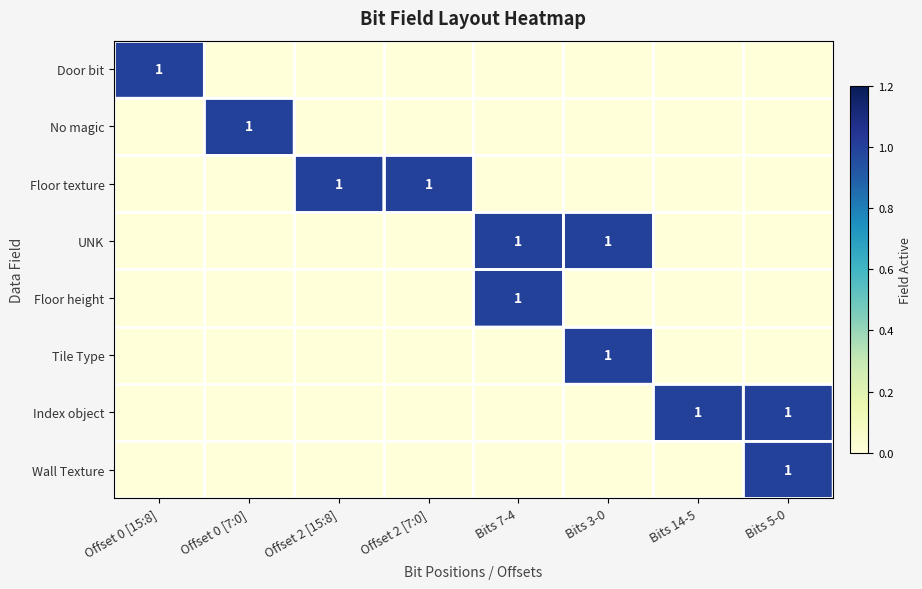

How many No magic values are between 0 and 1?

8